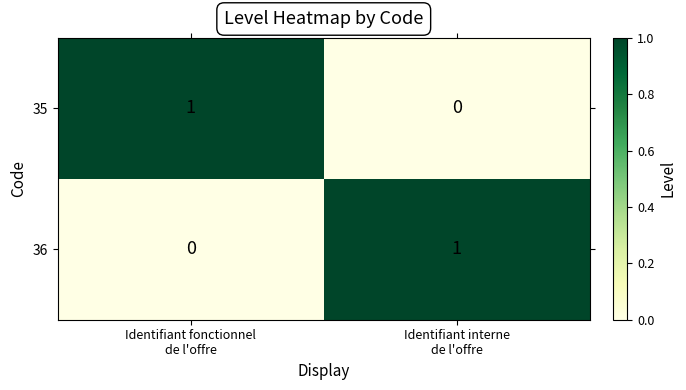

Reading left to right, list all the values displayed in this chart.

35: 1	0
36: 0	1